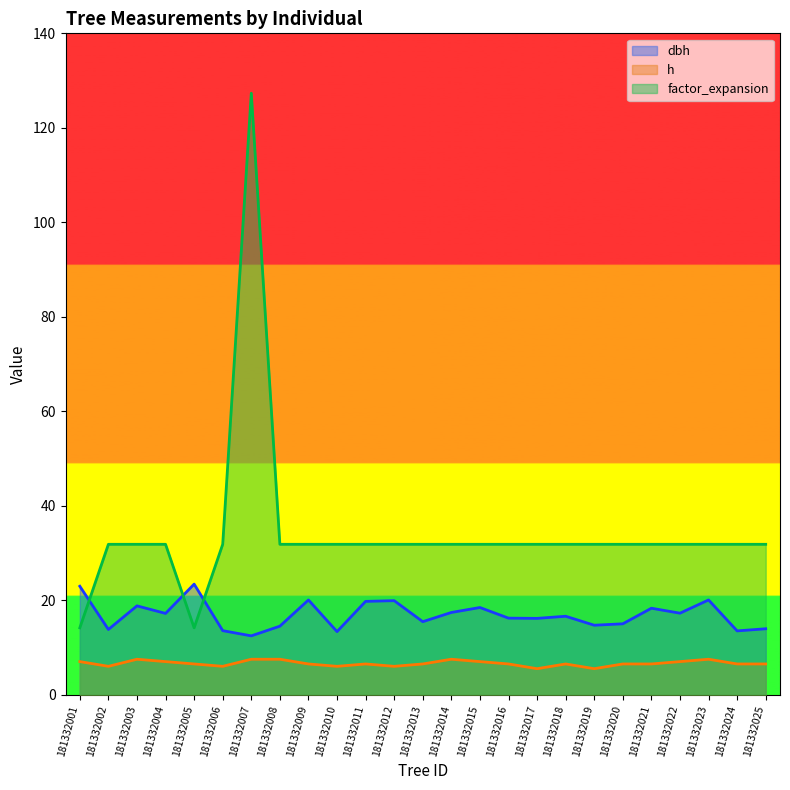

List the series in order of their overall mean, lowest first.

h, dbh, factor_expansion